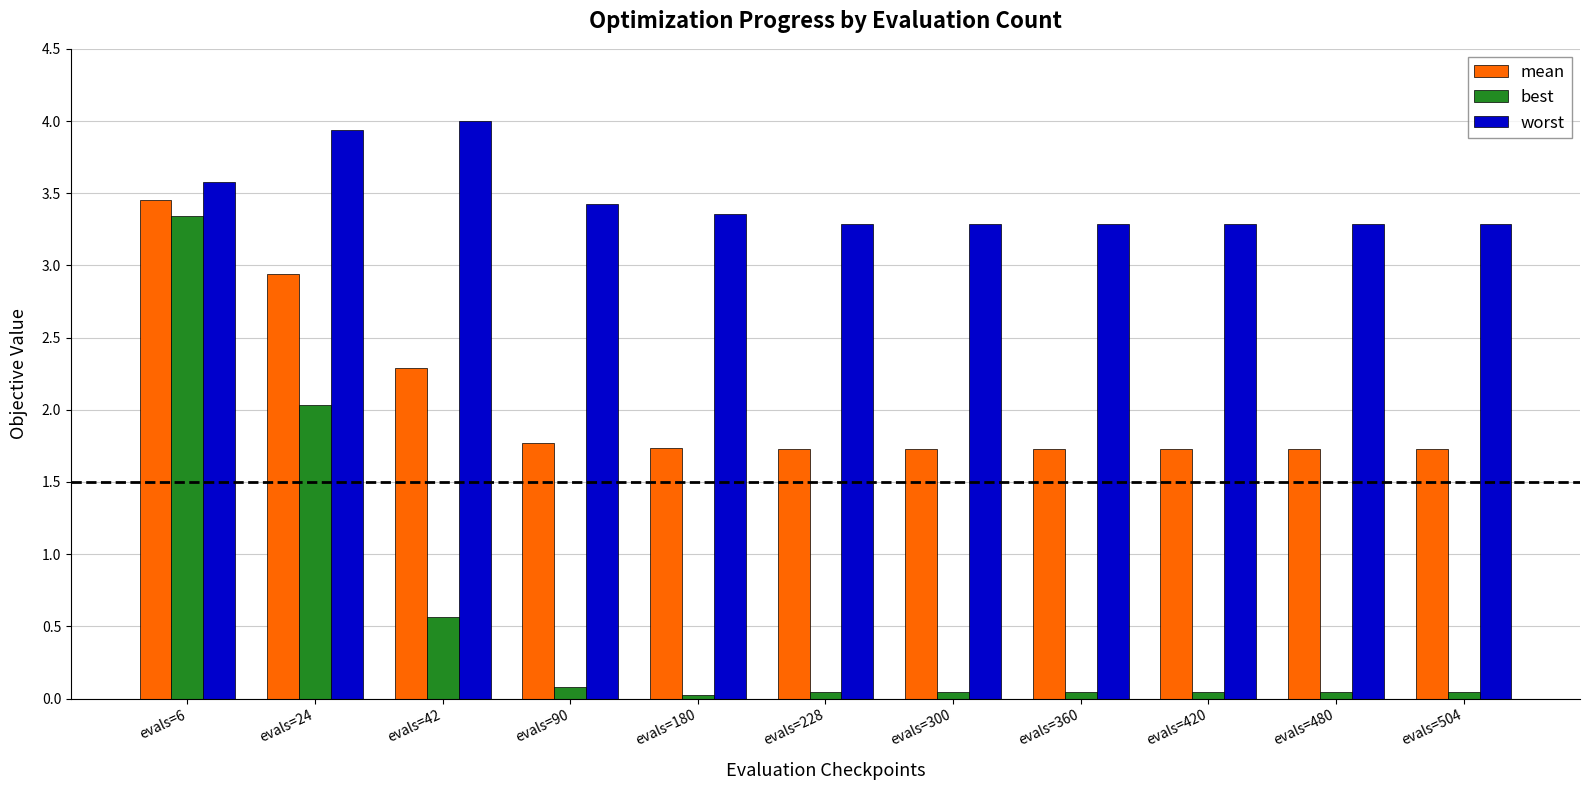

Which series has the widest spread of values?

best